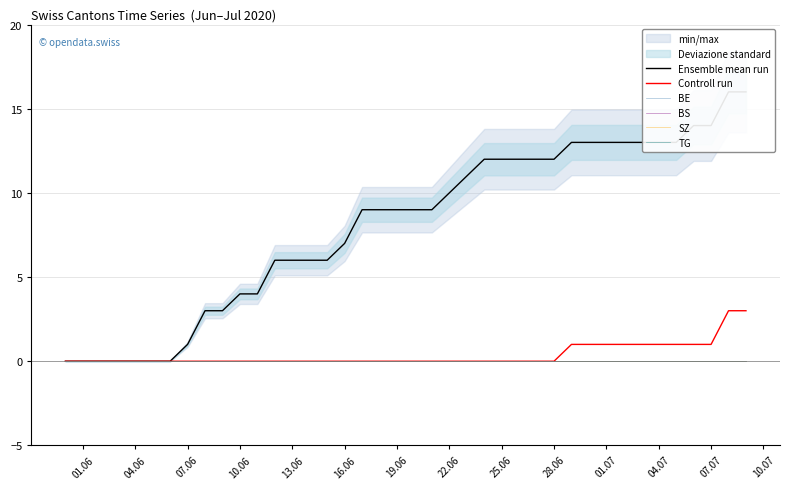

What is the greatest value displayed?

16